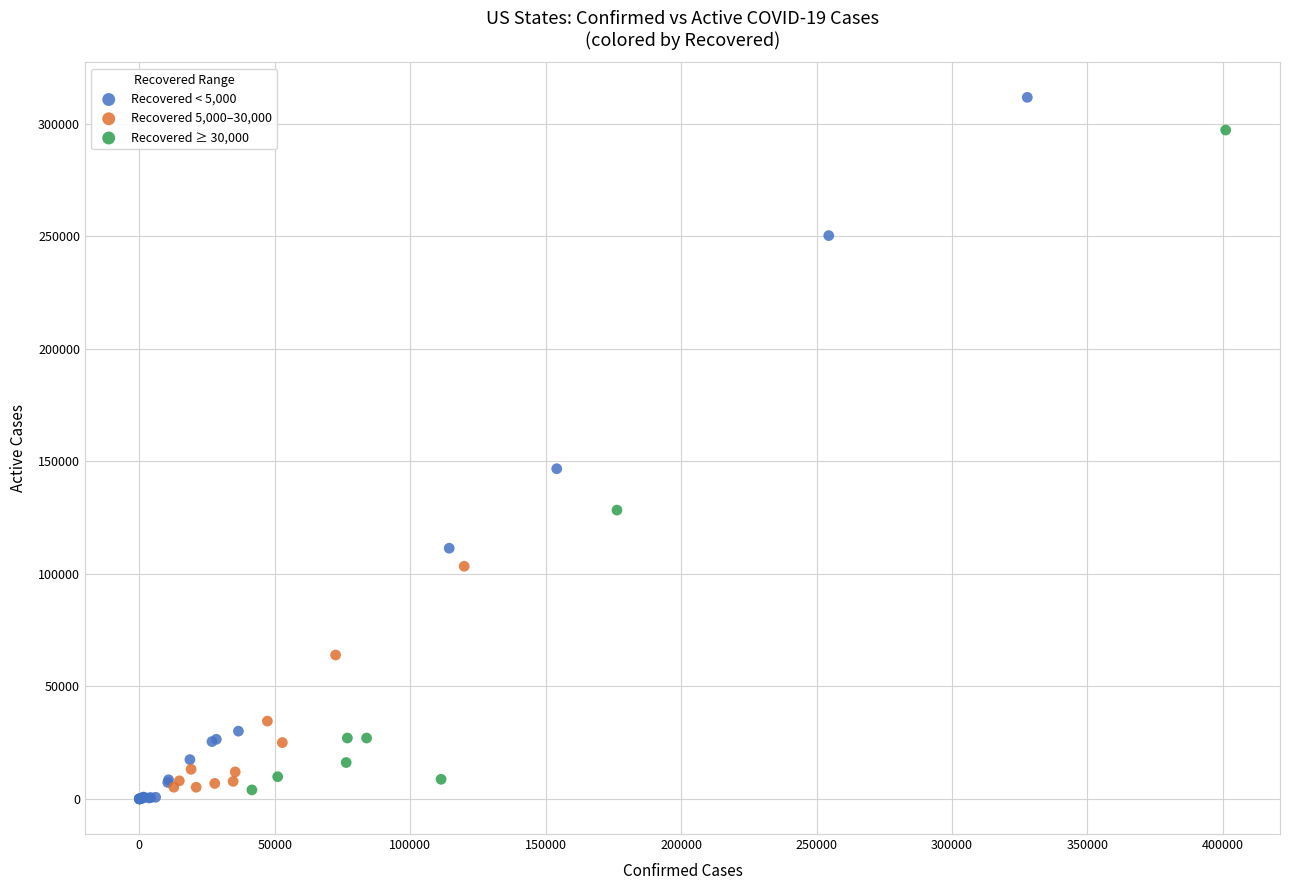

Which series reaches the minimum Y coordinate?

Recovered < 5,000